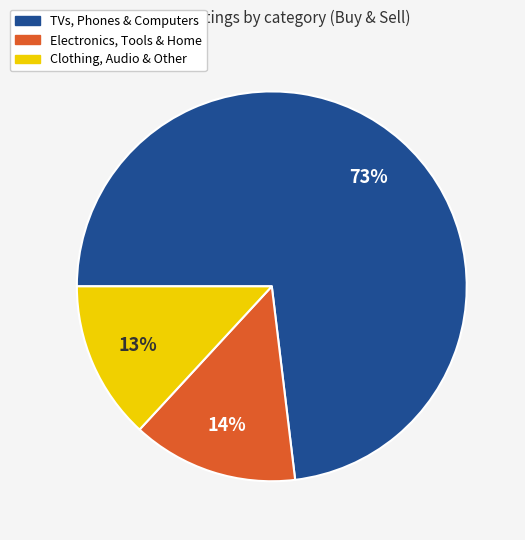

To the nearest percent, what is the difference between the largest and smallest slice percentages?

60%